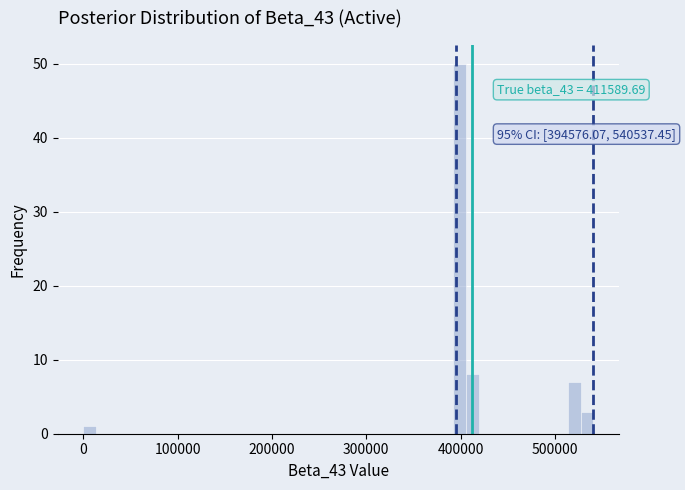

Around what value on the x-axis is the tallest bar? Give the approximate position of its centre, as read against the axis.

400000